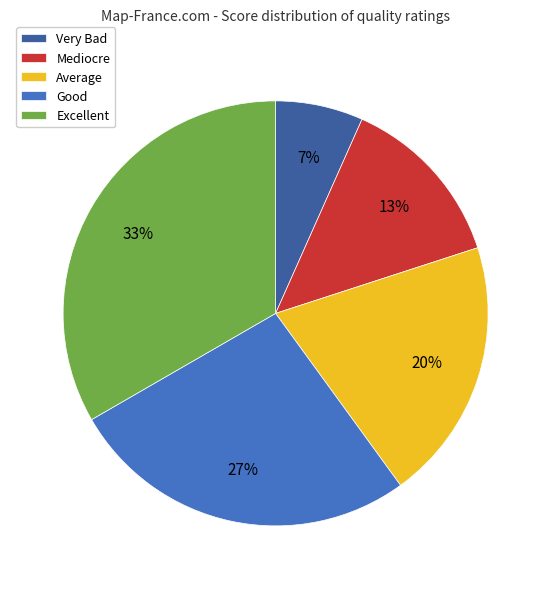

To the nearest percent, what percentage of the pie is Average?

20%